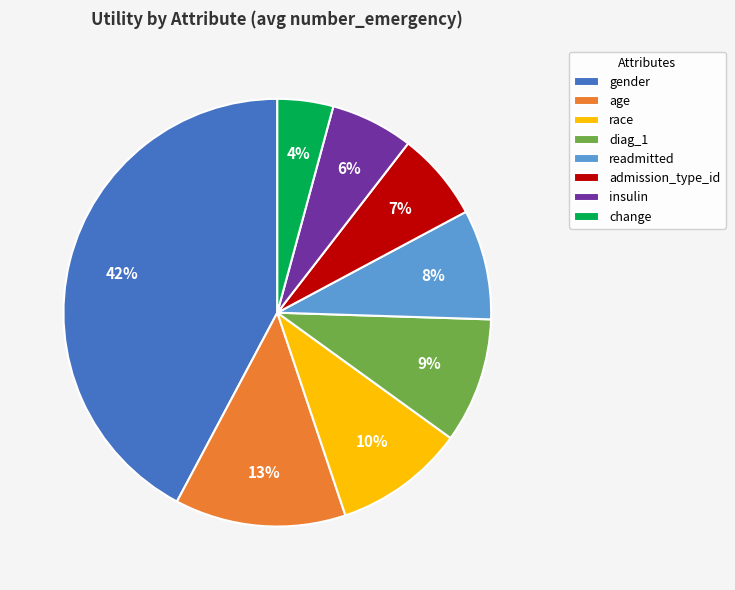

Combined, do readmitted and race account for over 50%?

No